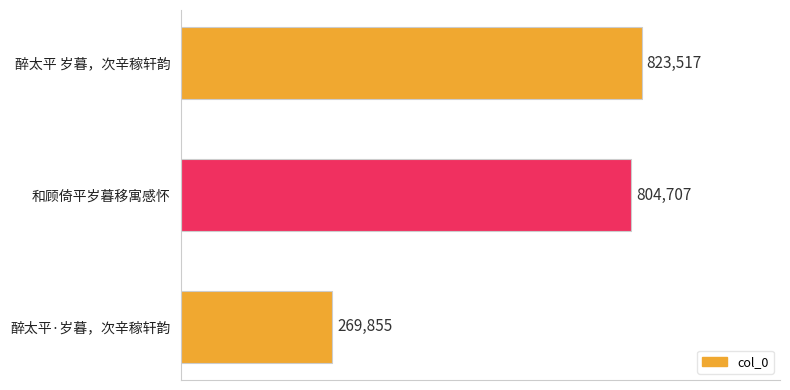

Rank the categories by value from lowest to highest.

醉太平·岁暮，次辛稼轩韵, 和顾倚平岁暮移寓感怀, 醉太平 岁暮，次辛稼轩韵